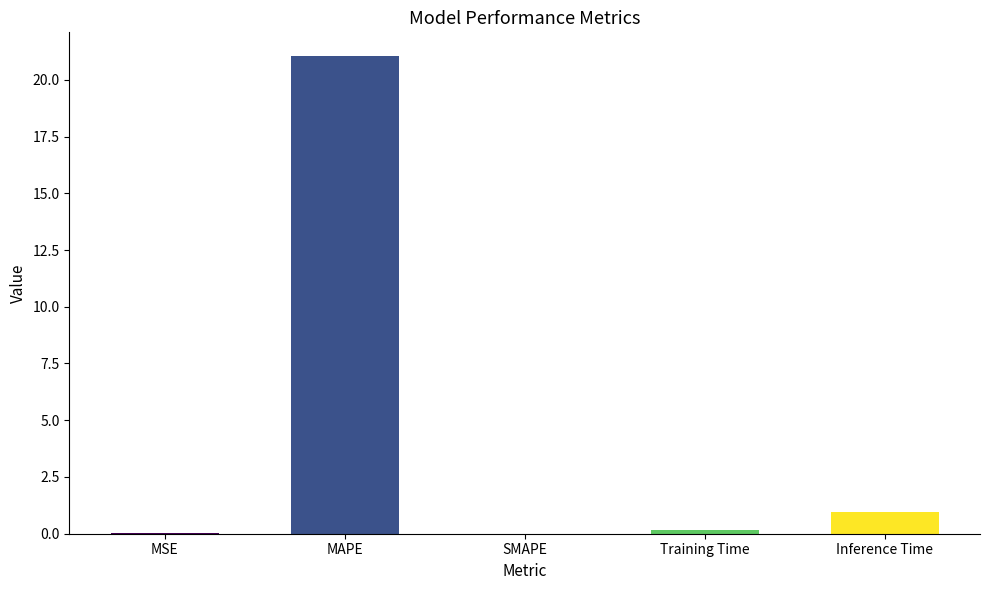

What is the sum of all values?

22.2